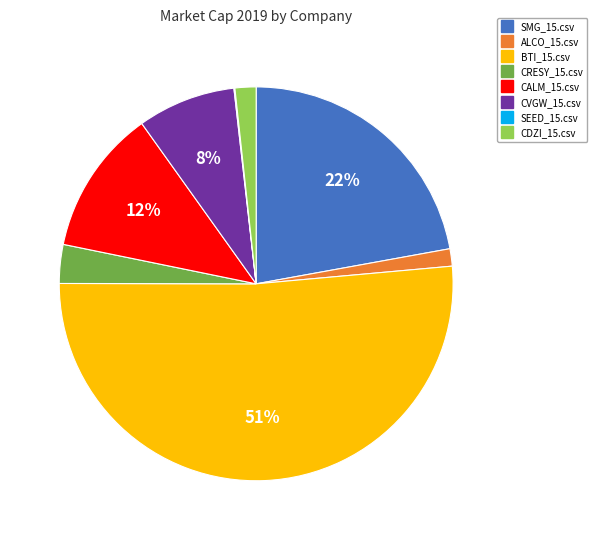

Between CDZI_15.csv and CRESY_15.csv, which is larger?

CRESY_15.csv